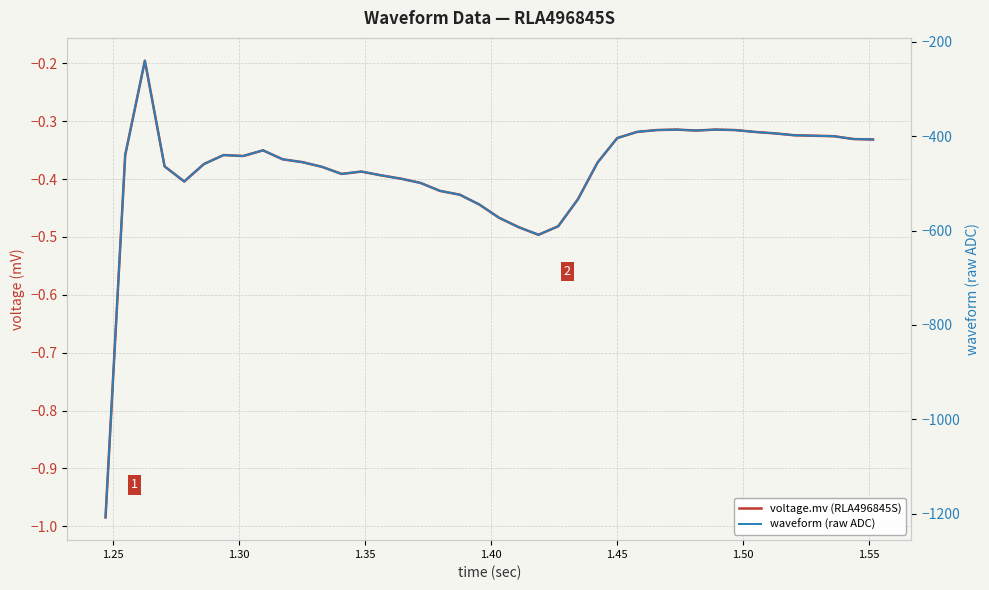

How many lines are shown in the chart?

2